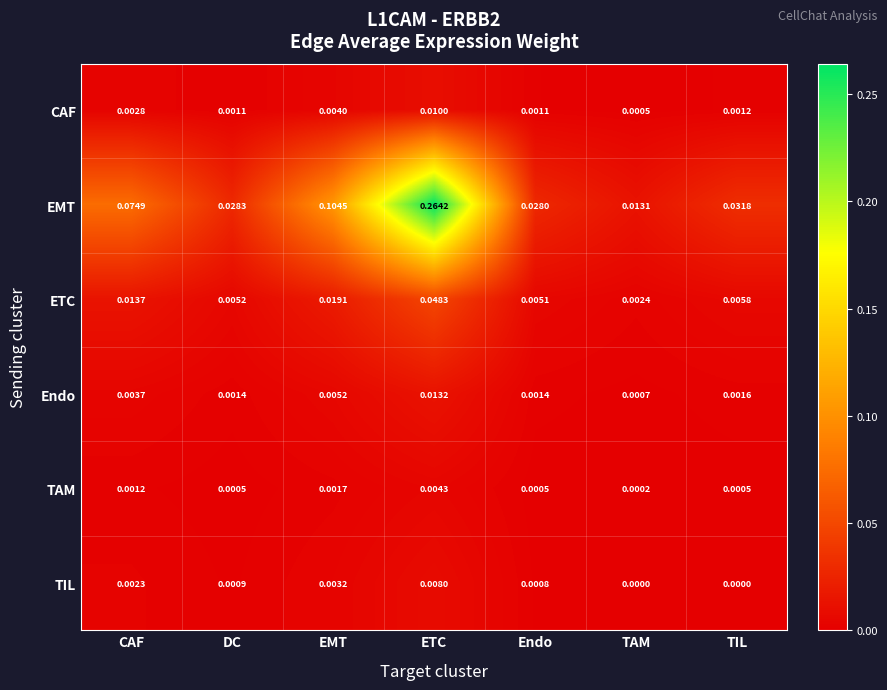

Between DC and EMT, which series saw the biggest shift?

EMT